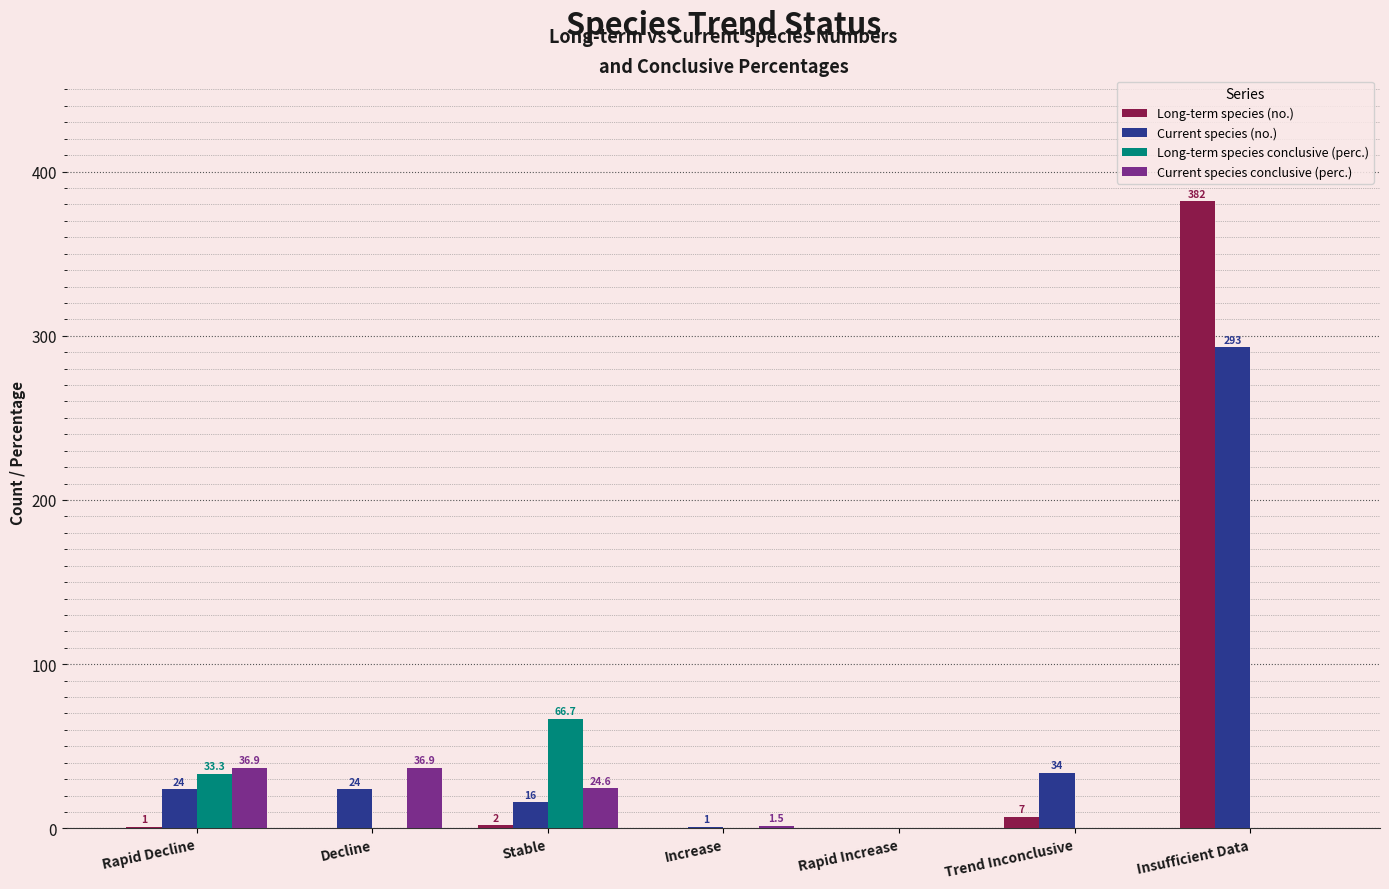

Reading right to left, list all the values displayed in this chart.

Long-term species (no.): Insufficient Data=382.0	Trend Inconclusive=7.0	Rapid Increase=0.0	Increase=0.0	Stable=2.0	Decline=0.0	Rapid Decline=1.0
Current species (no.): Insufficient Data=293.0	Trend Inconclusive=34.0	Rapid Increase=0.0	Increase=1.0	Stable=16.0	Decline=24.0	Rapid Decline=24.0
Long-term species conclusive (perc.): Insufficient Data=0.0	Trend Inconclusive=0.0	Rapid Increase=0.0	Increase=0.0	Stable=66.7	Decline=0.0	Rapid Decline=33.3
Current species conclusive (perc.): Insufficient Data=0.0	Trend Inconclusive=0.0	Rapid Increase=0.0	Increase=1.5	Stable=24.6	Decline=36.9	Rapid Decline=36.9